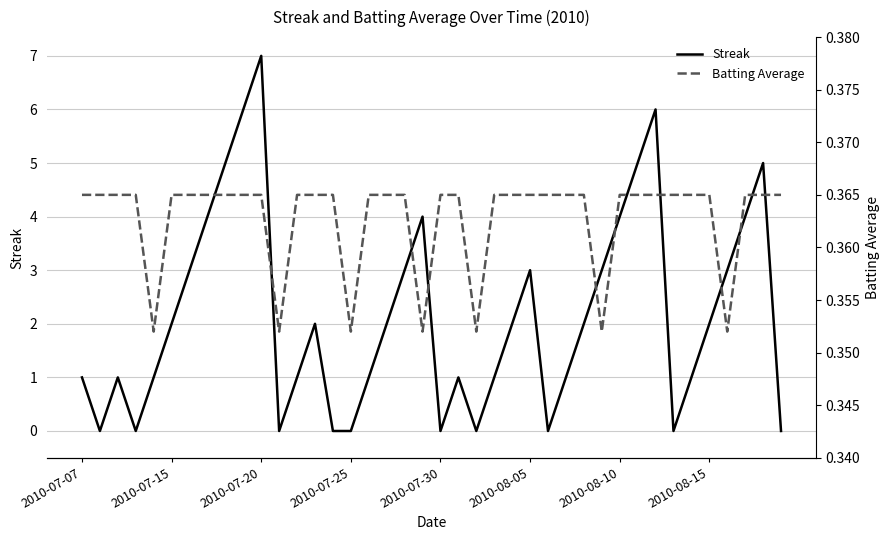

How many lines are shown in the chart?

2